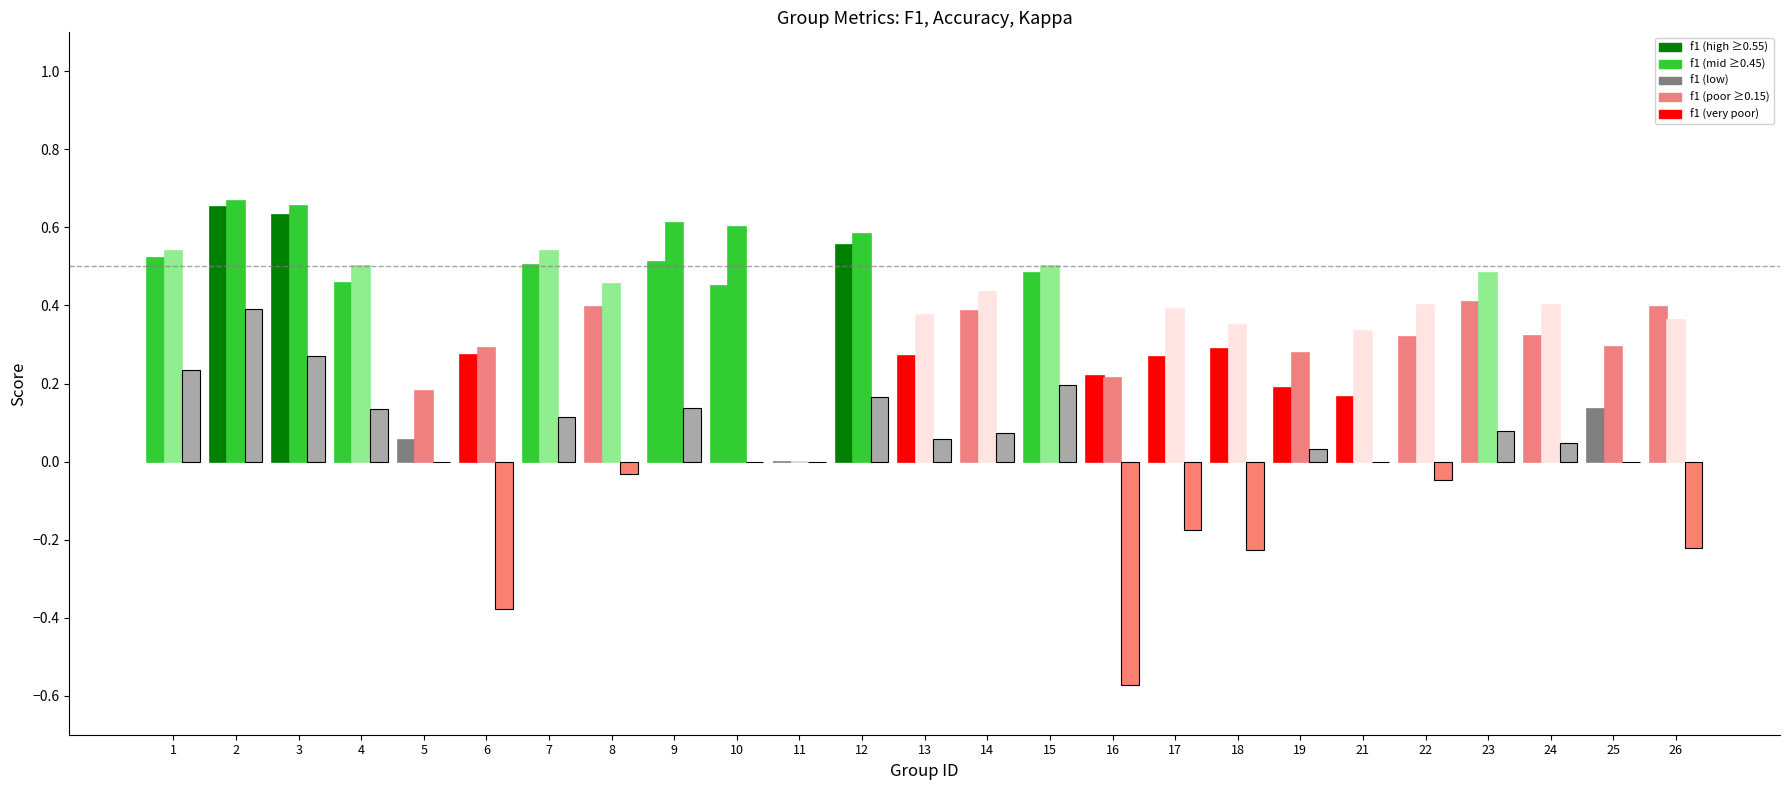

The f1 series shows 0.0 at 11. True or false?

True